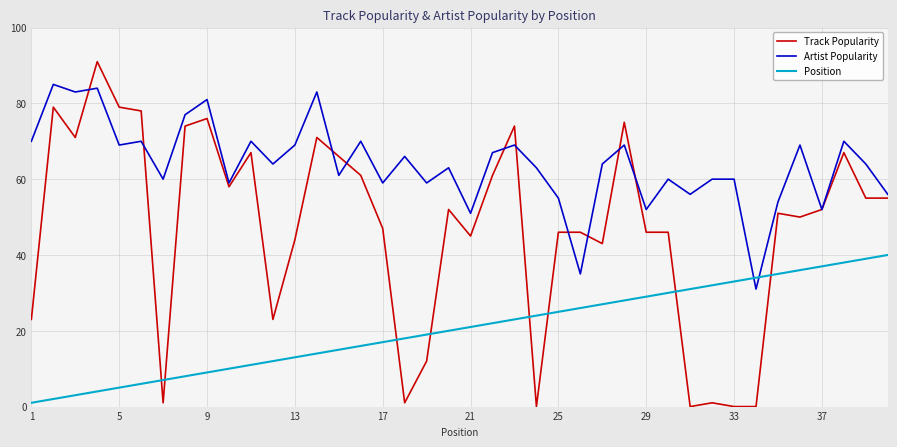

Rank the series by their average value, from highest to lowest.

Artist Popularity, Track Popularity, Position